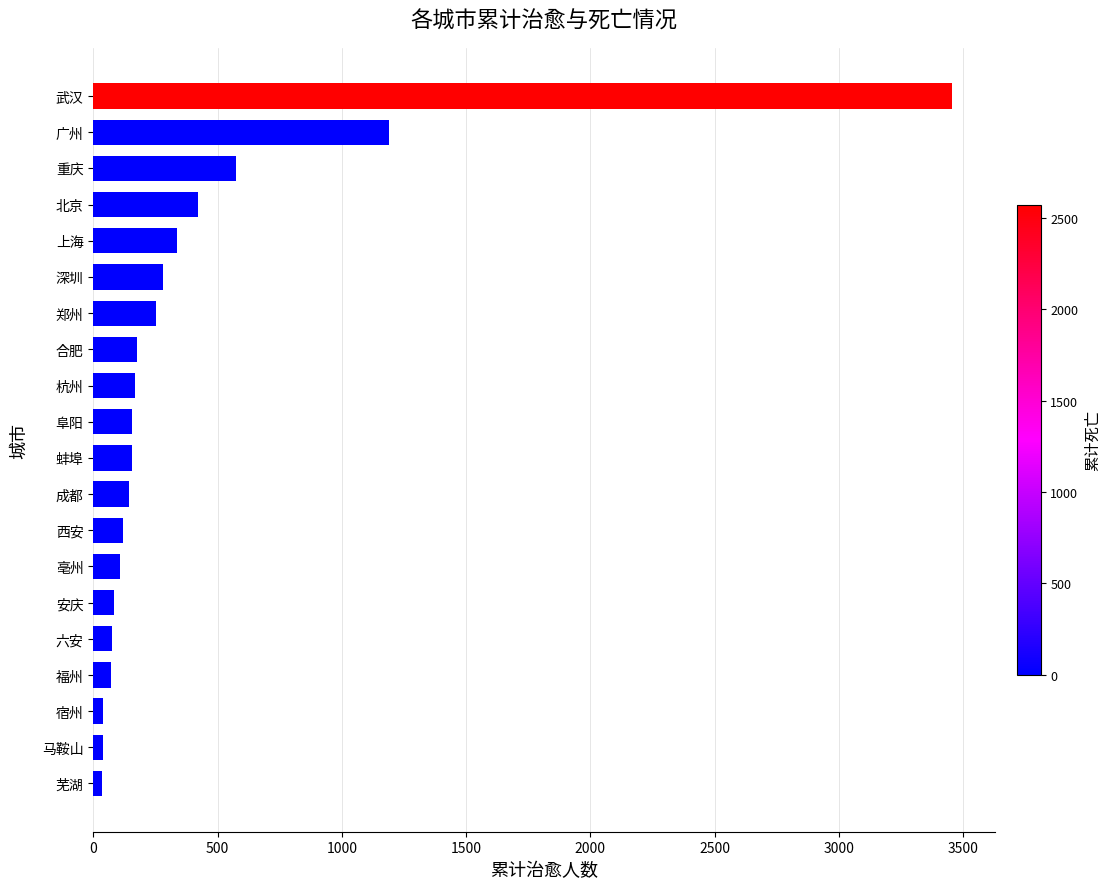

What is the difference between the second highest and minimum values?

1156